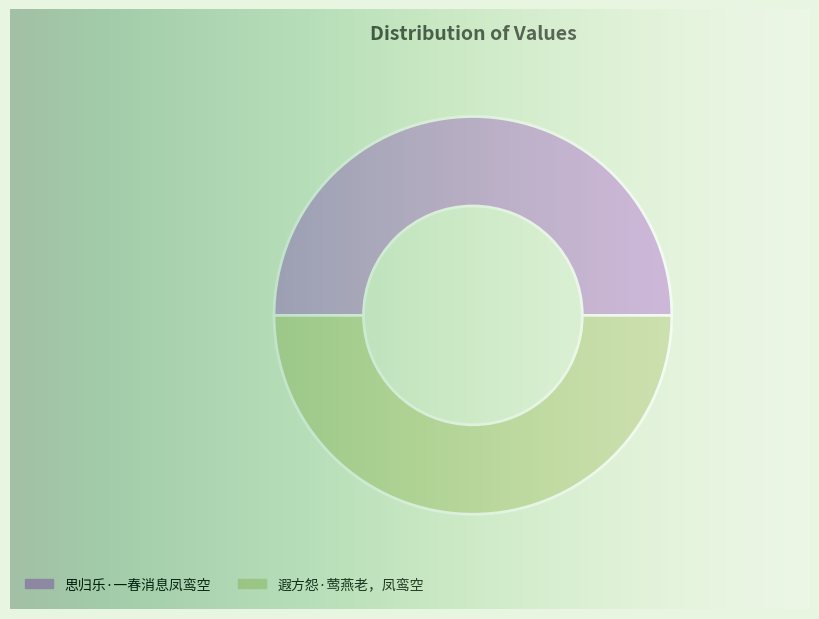

The 遐方怨·莺燕老，凤鸾空 slice represents 44% of the pie. True or false?

False